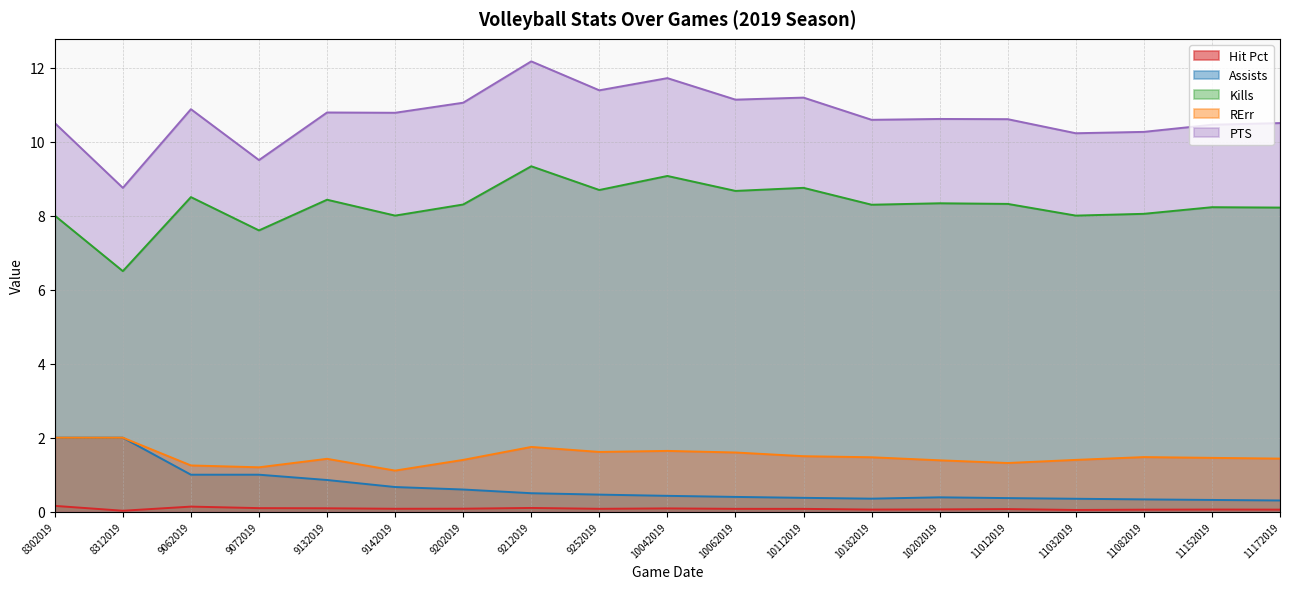

At how many categories does at least one series exceed 3?

19